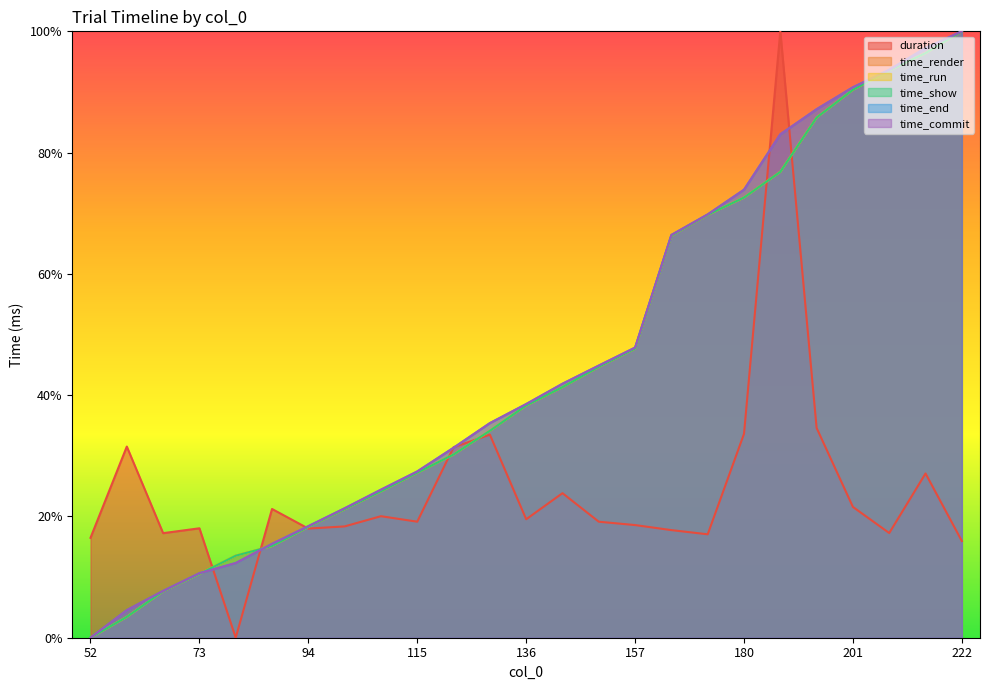

Reading left to right, list all the values displayed in this chart.

duration: 52=0.2	59=0.3	66=0.2	73=0.2	80=0.0	87=0.2	94=0.2	101=0.2	108=0.2	115=0.2	122=0.3	129=0.3	136=0.2	143=0.2	150=0.2	157=0.2	166=0.2	173=0.2	180=0.3	187=1.0	194=0.3	201=0.2	208=0.2	215=0.3	222=0.2
time_render: 52=0.0	59=0.0	66=0.1	73=0.1	80=0.1	87=0.2	94=0.2	101=0.2	108=0.2	115=0.3	122=0.3	129=0.3	136=0.4	143=0.4	150=0.4	157=0.5	166=0.7	173=0.7	180=0.7	187=0.8	194=0.9	201=0.9	208=0.9	215=1.0	222=1.0
time_run: 52=0.0	59=0.0	66=0.1	73=0.1	80=0.1	87=0.2	94=0.2	101=0.2	108=0.2	115=0.3	122=0.3	129=0.3	136=0.4	143=0.4	150=0.4	157=0.5	166=0.7	173=0.7	180=0.7	187=0.8	194=0.9	201=0.9	208=0.9	215=1.0	222=1.0
time_show: 52=0.0	59=0.0	66=0.1	73=0.1	80=0.1	87=0.2	94=0.2	101=0.2	108=0.2	115=0.3	122=0.3	129=0.3	136=0.4	143=0.4	150=0.4	157=0.5	166=0.7	173=0.7	180=0.7	187=0.8	194=0.9	201=0.9	208=0.9	215=1.0	222=1.0
time_end: 52=0.0	59=0.0	66=0.1	73=0.1	80=0.1	87=0.2	94=0.2	101=0.2	108=0.2	115=0.3	122=0.3	129=0.4	136=0.4	143=0.4	150=0.4	157=0.5	166=0.7	173=0.7	180=0.7	187=0.8	194=0.9	201=0.9	208=0.9	215=1.0	222=1.0
time_commit: 52=0.0	59=0.0	66=0.1	73=0.1	80=0.1	87=0.2	94=0.2	101=0.2	108=0.2	115=0.3	122=0.3	129=0.4	136=0.4	143=0.4	150=0.4	157=0.5	166=0.7	173=0.7	180=0.7	187=0.8	194=0.9	201=0.9	208=0.9	215=1.0	222=1.0